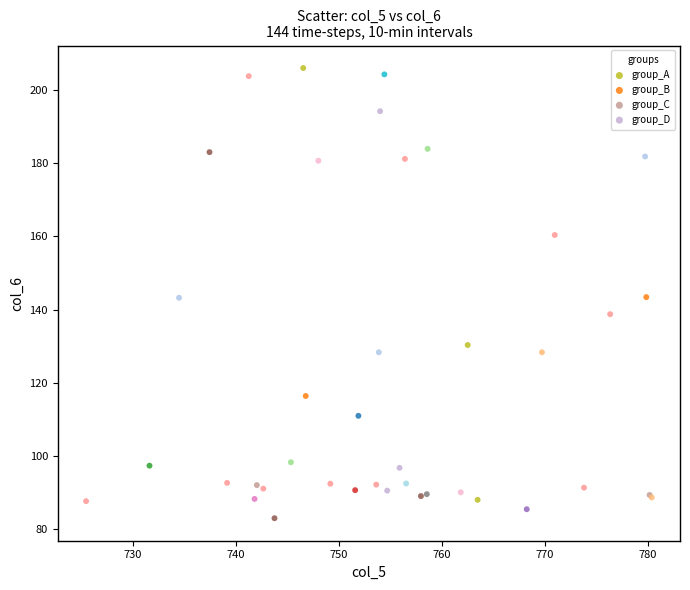

Which series contains the highest Y value?

group_A